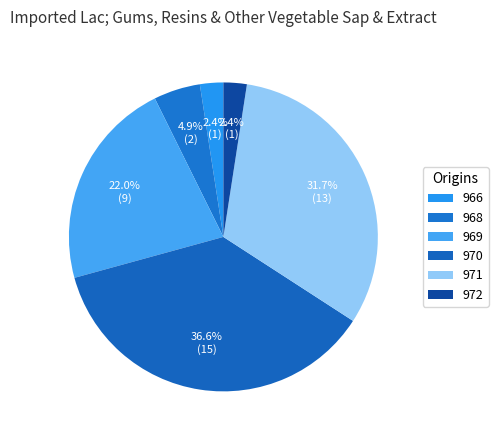

Which has a higher value, 970 or 966?

970